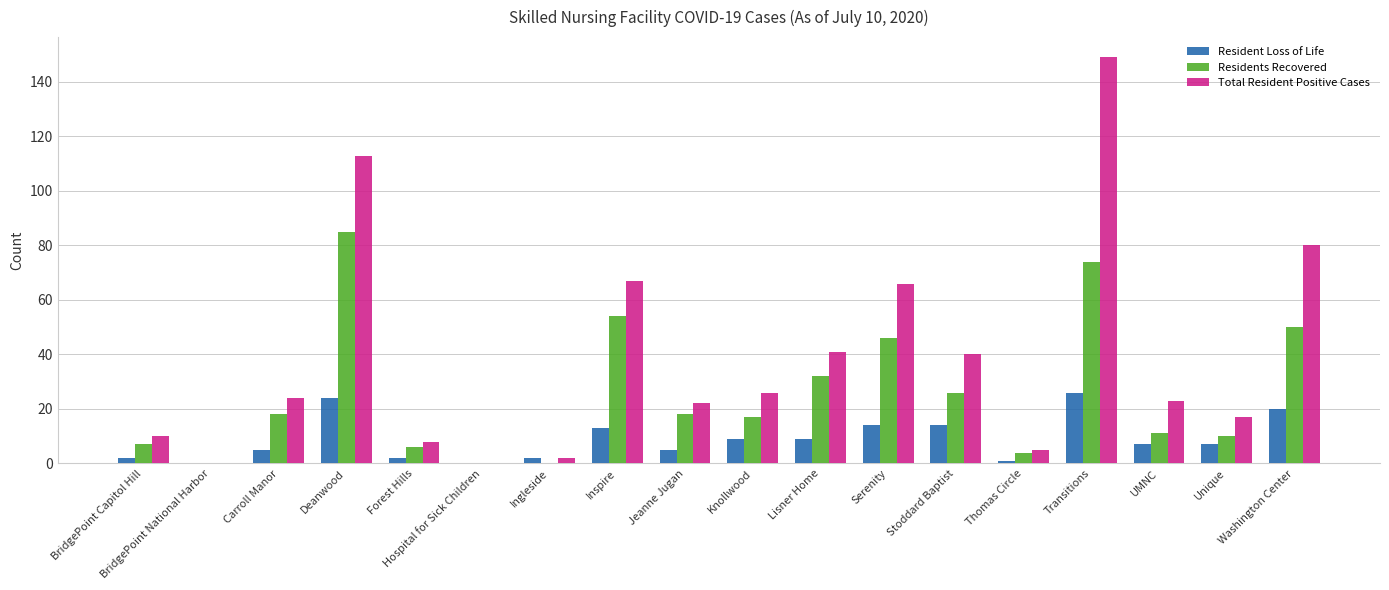

Is the value of Residents Recovered at Lisner Home greater than the value of Total Resident Positive Cases at BridgePoint Capitol Hill?

Yes